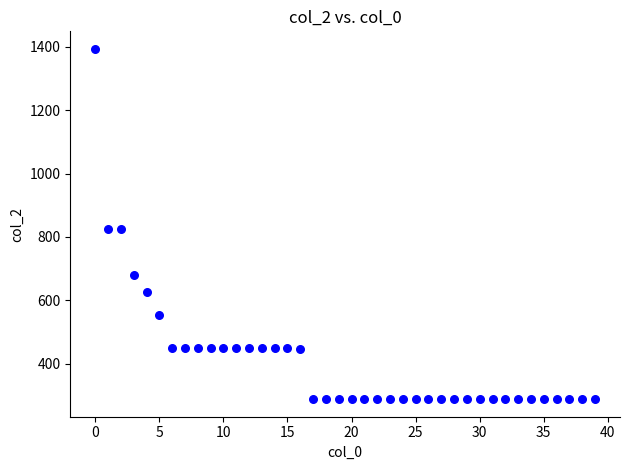

What is the range of Y values (max minus min)?

1105.0